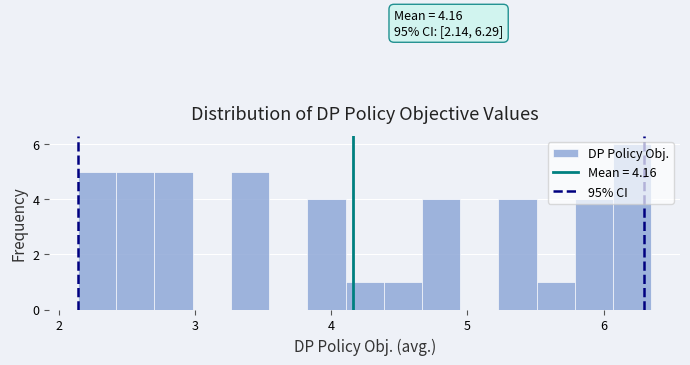

Around what value on the x-axis is the tallest bar? Give the approximate position of its centre, as read against the axis.

6.2